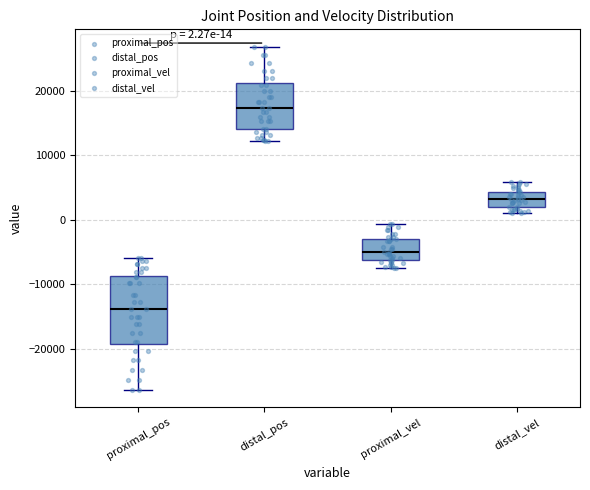

Comparing the boxes themselves (not the whiskers), which one is the tallest?

proximal_pos